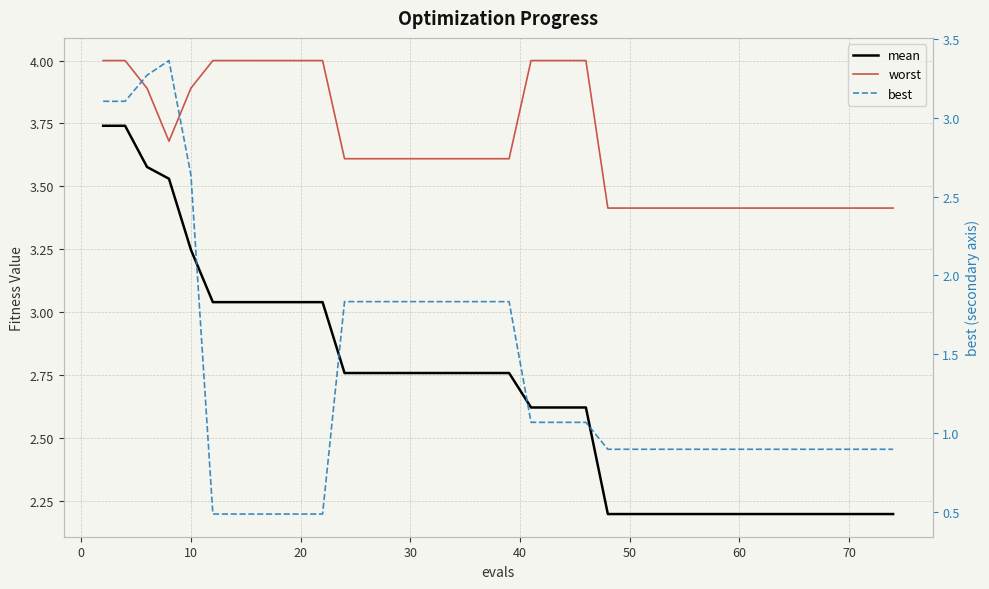

How many lines are shown in the chart?

3